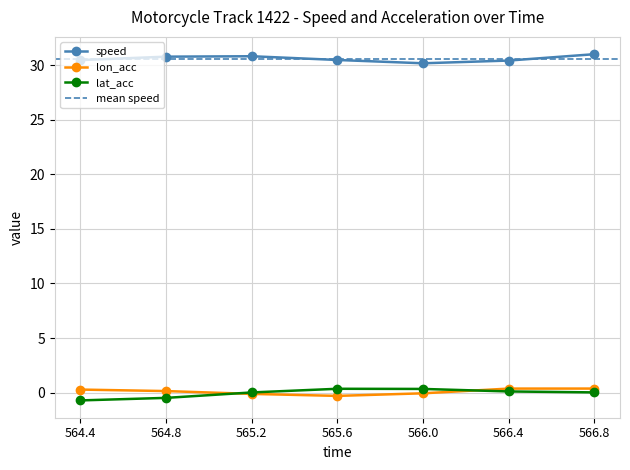

True or false: speed and lon_acc intersect in this chart.

False